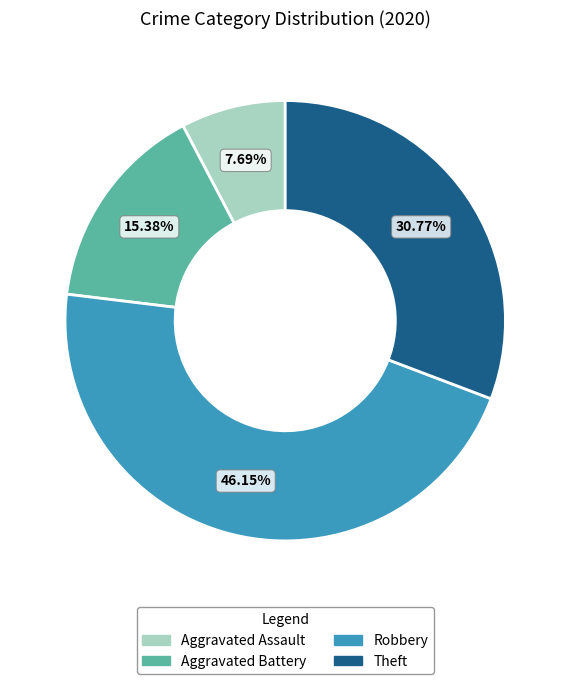

To the nearest percent, what is the combined percentage of Aggravated Assault and Theft?

38%